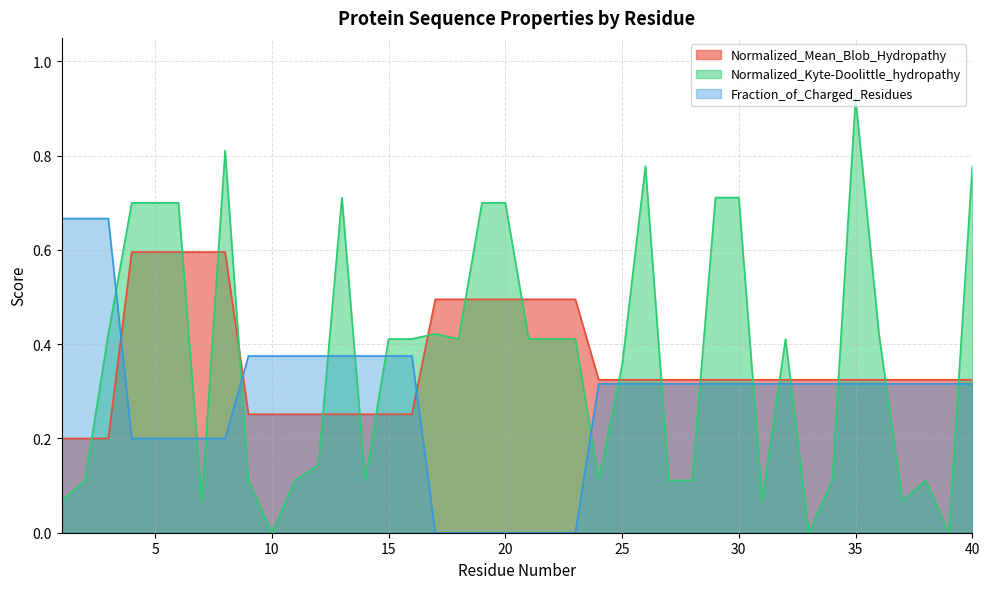

What is the sum of the Normalized_Kyte-Doolittle_hydropathy values at 22 and 40?

1.2